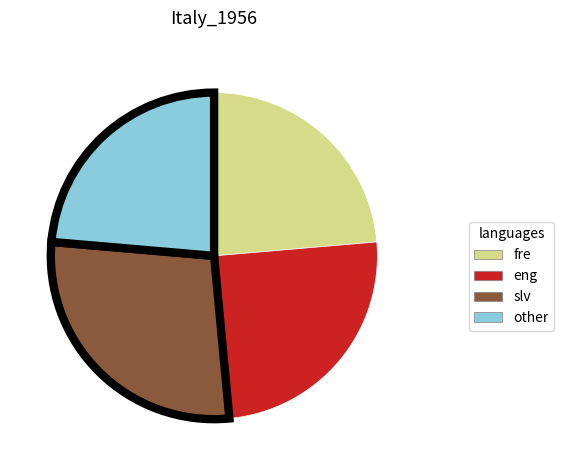

How many segments does this pie chart have?

4